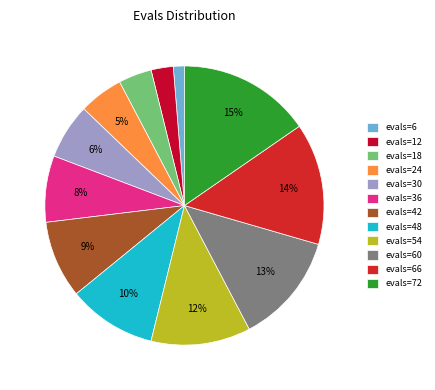

The evals=36 slice represents 8% of the pie. True or false?

True